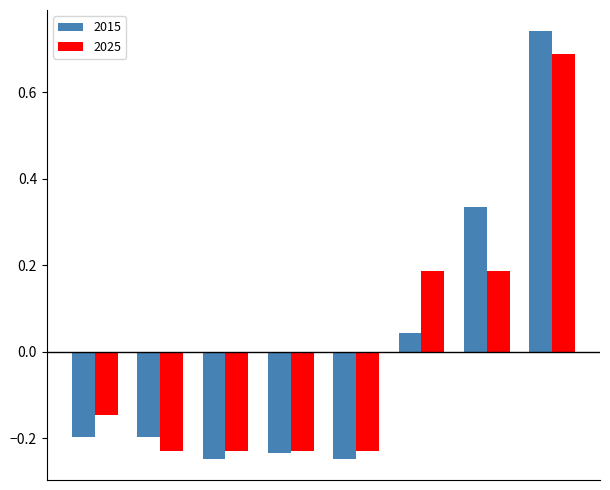

Which series has the largest range (max minus min)?

2015